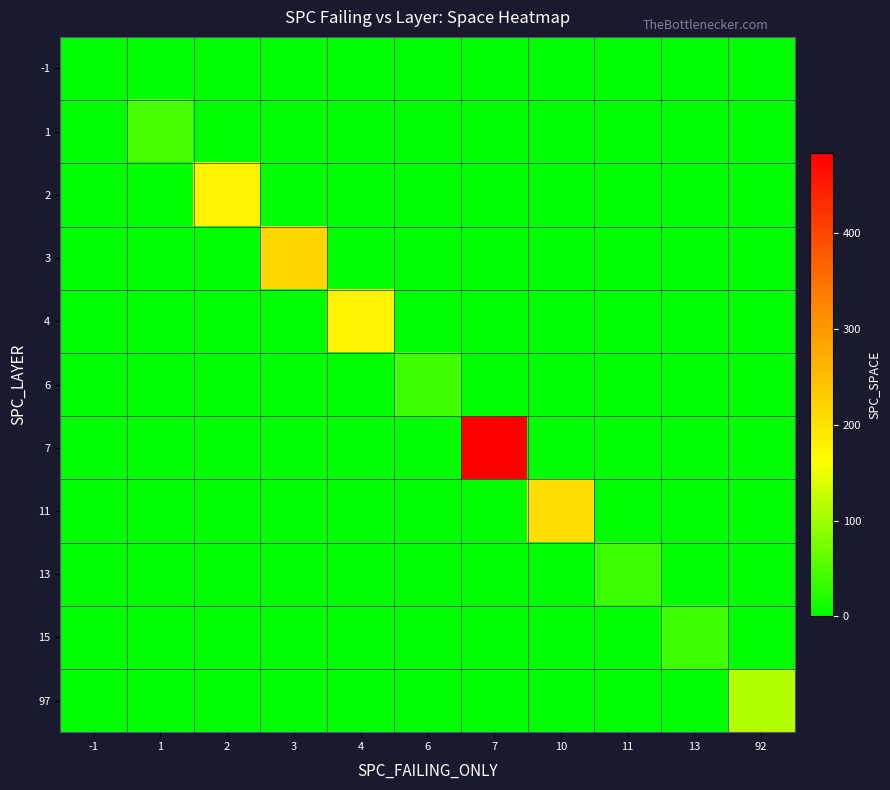

Which label corresponds to the smallest value in the chart?

-1